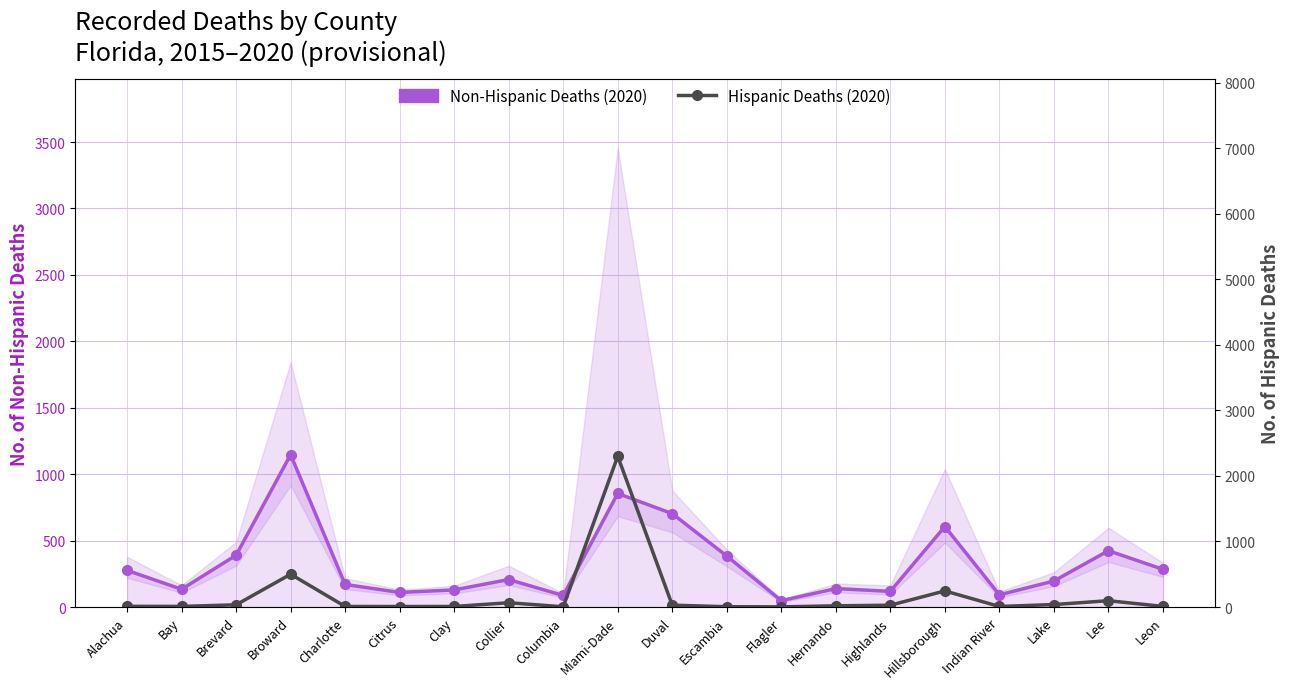

Rank the series at Hillsborough from highest to lowest value.

Non-Hispanic Deaths (2020), Hispanic Deaths (2020)